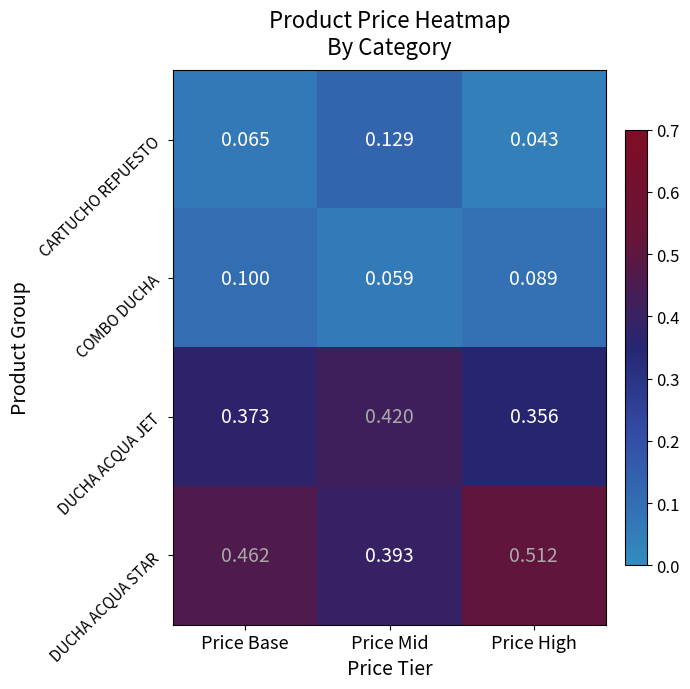

Which category has the highest value in the DUCHA ACQUA STAR series?

Price High